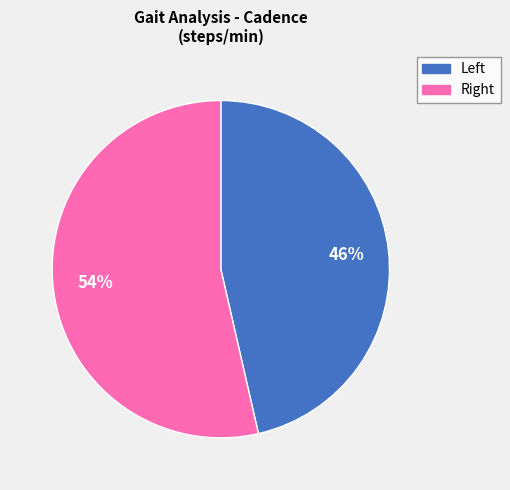

To the nearest percent, what is the average slice percentage?

50%